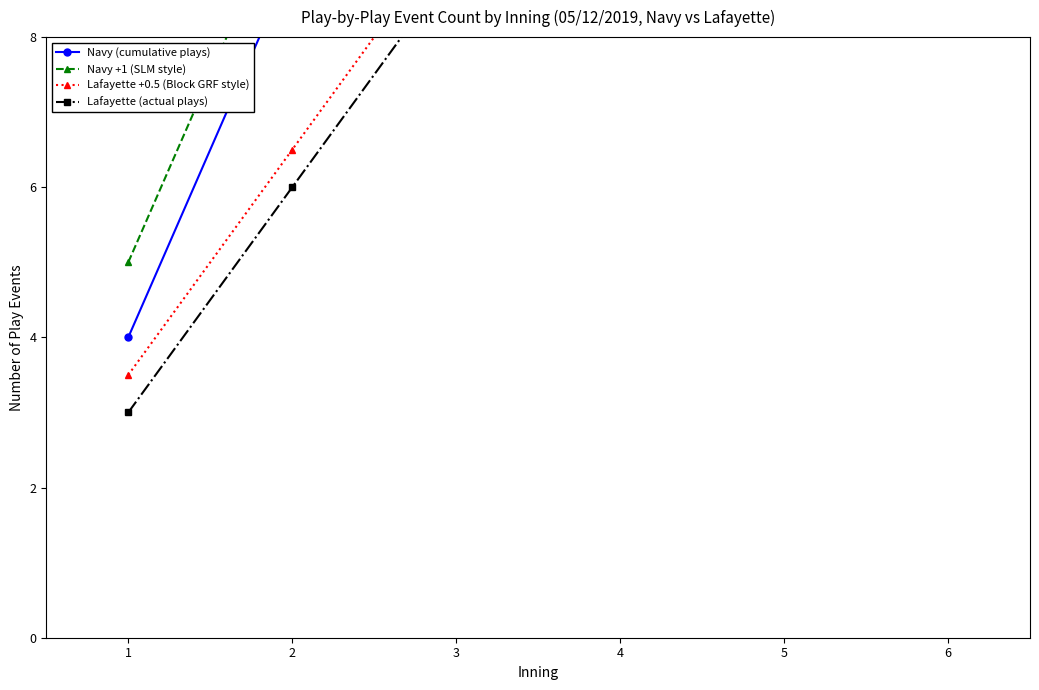

At 6, list the series in order from smallest to largest.

Lafayette (actual plays), Lafayette +0.5 (Block GRF style), Navy (cumulative plays), Navy +1 (SLM style)